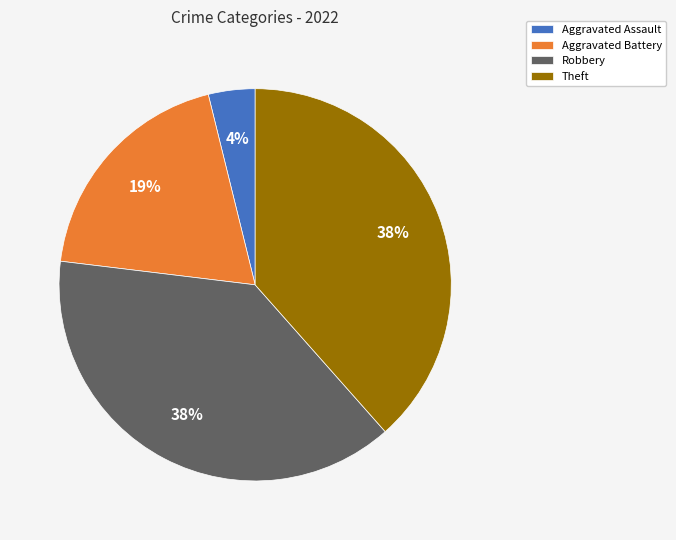

Is there a majority slice in this chart?

No